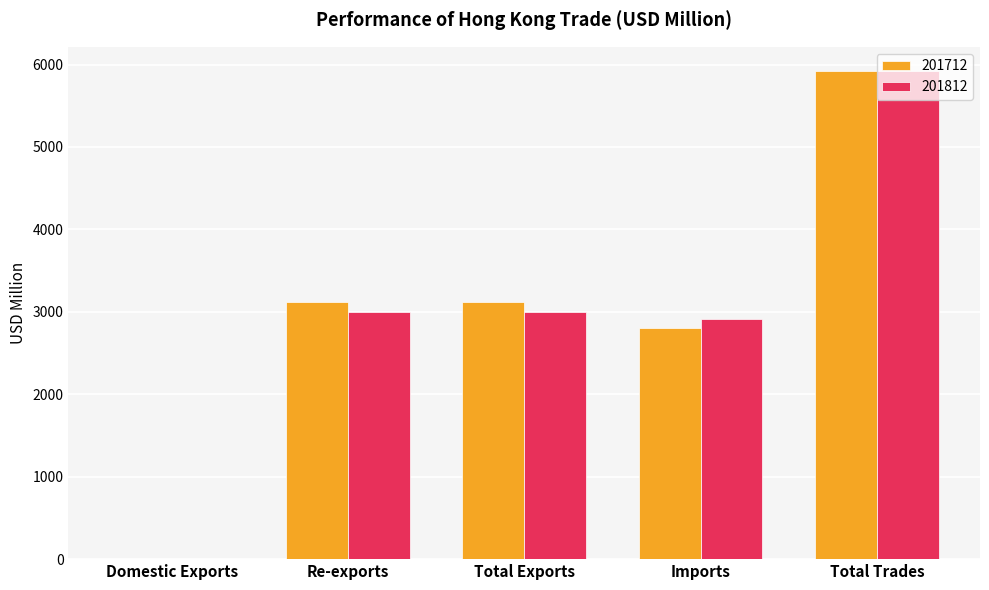

What is the highest value of the 201712 series?

5917.8